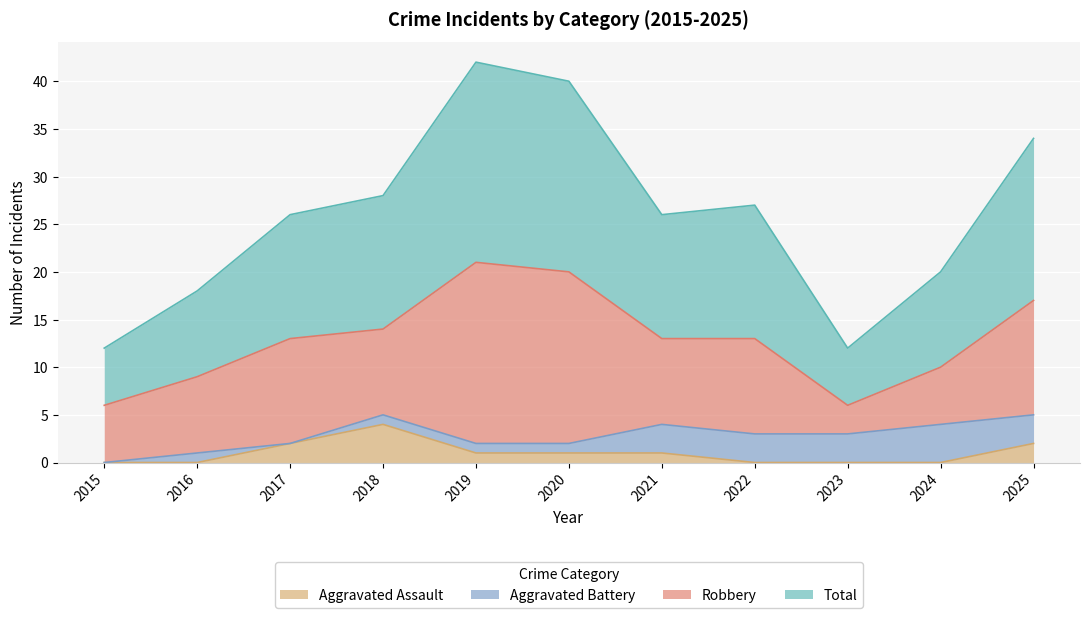

True or false: Aggravated Assault and Total cross at least once.

False